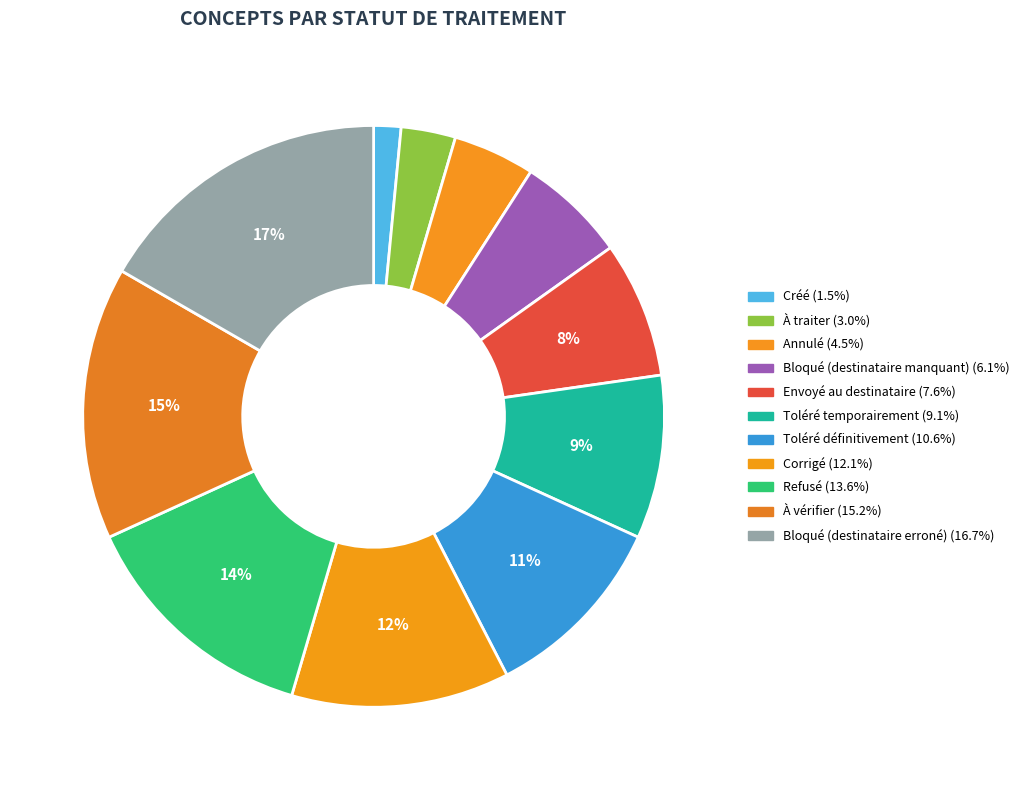

Count the number of slices in the pie.

11